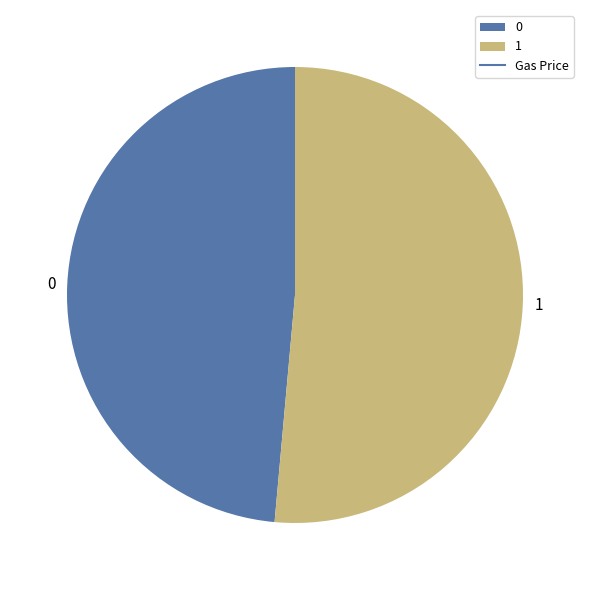

Is the sum of 0 and 1 greater than half?

Yes